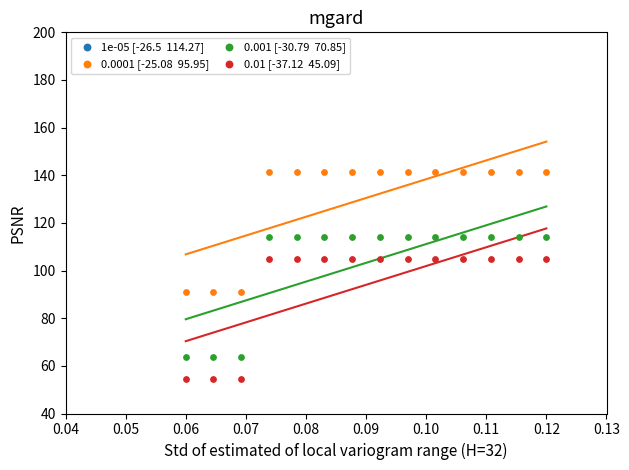

What are all the series names shown in the legend?

1e-05 [-26.5  114.27], 0.0001 [-25.08  95.95], 0.001 [-30.79  70.85], 0.01 [-37.12  45.09]